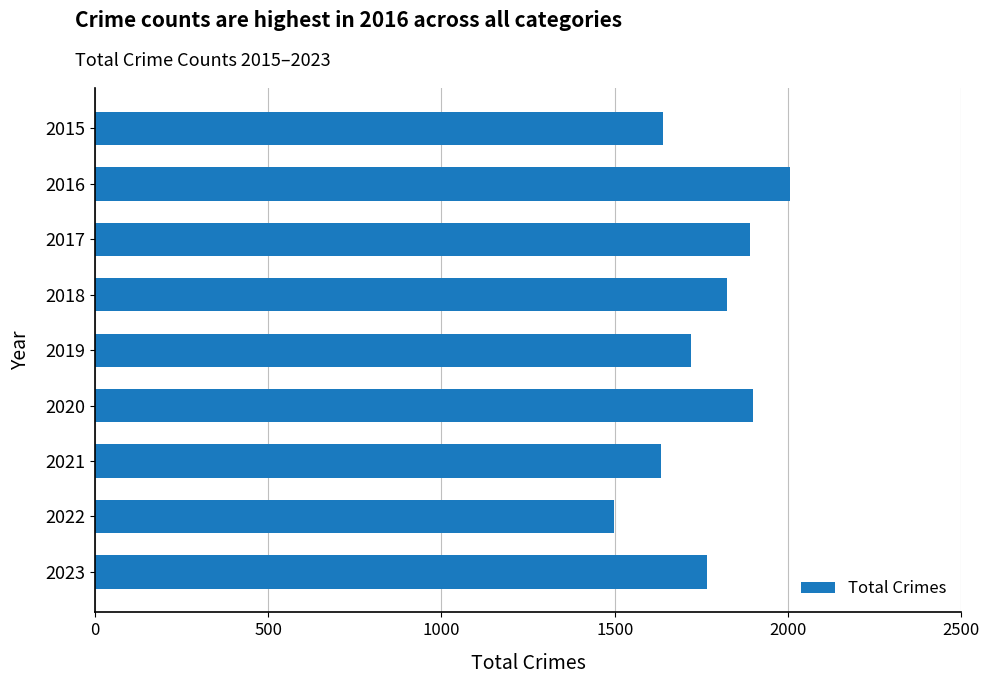

What is the maximum value shown in the chart?

2007